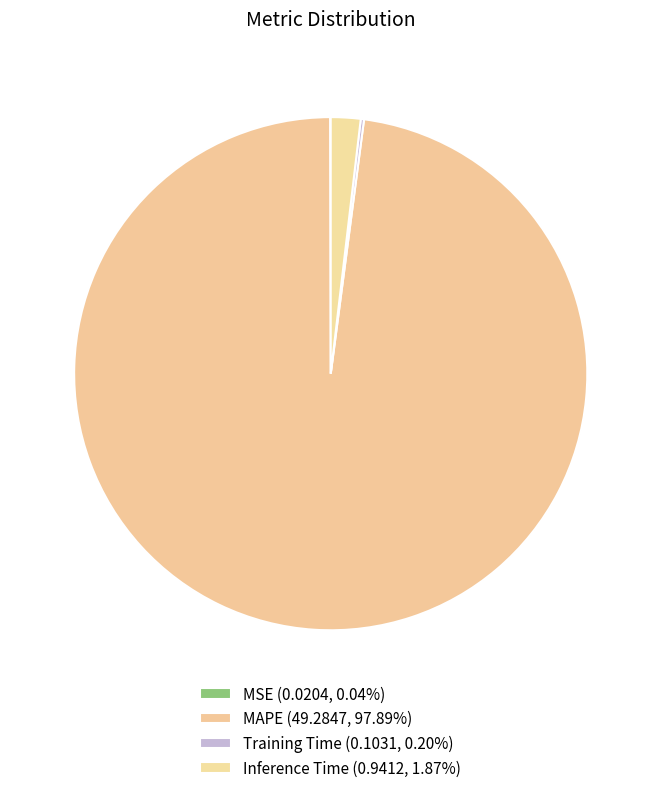

Does any single category account for the majority?

Yes